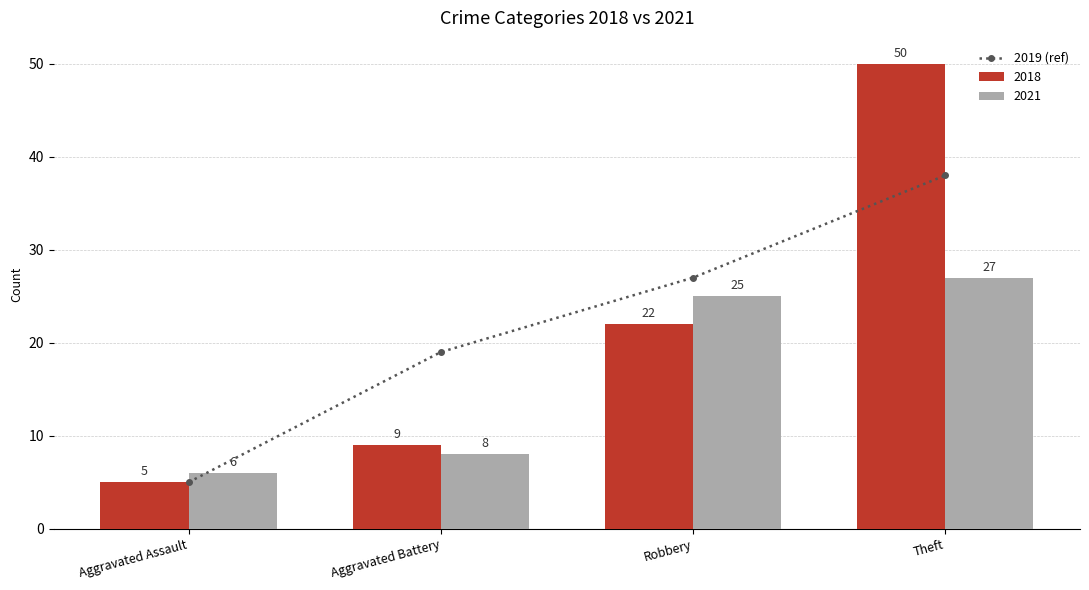

Are the bars horizontal?

No